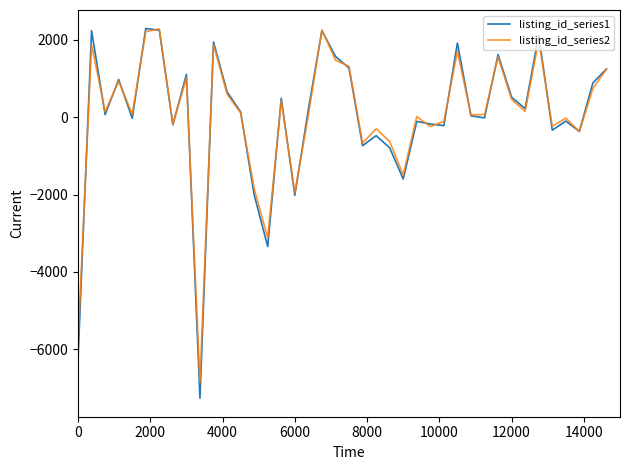

Which series has the widest spread of values?

listing_id_series1